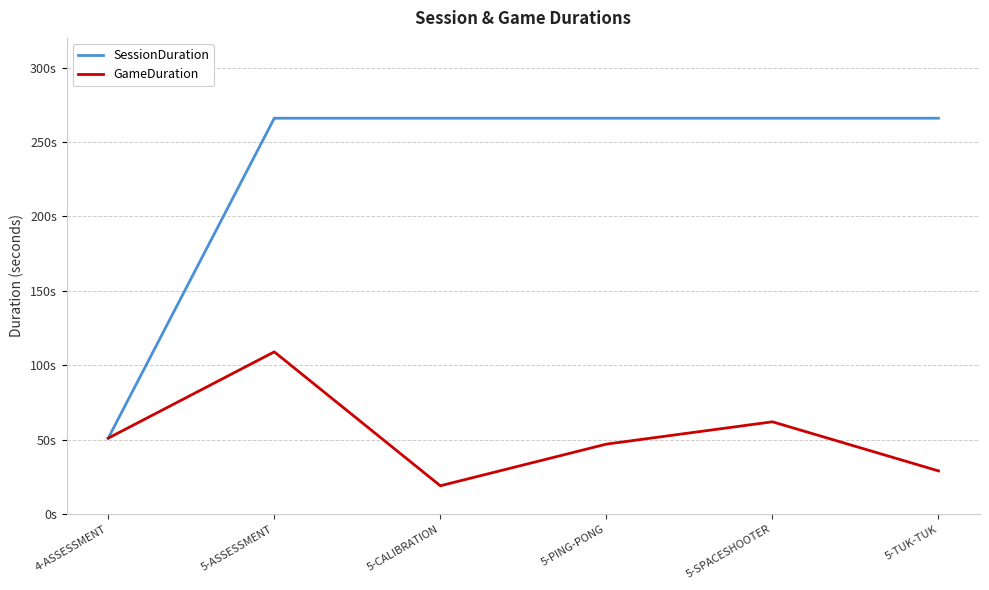

Does the chart have visible grid lines?

Yes